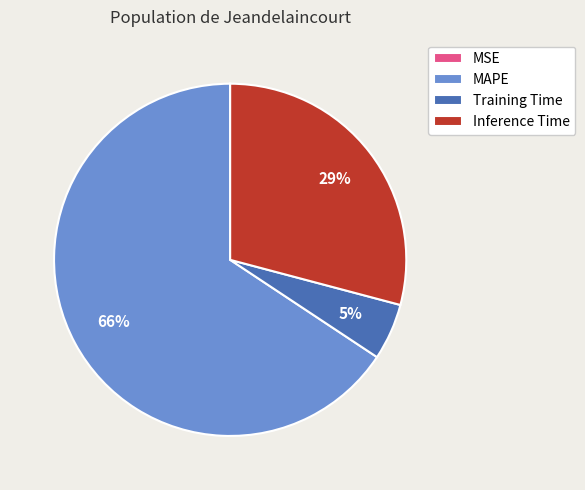

To the nearest percent, what portion does Training Time represent?

5%